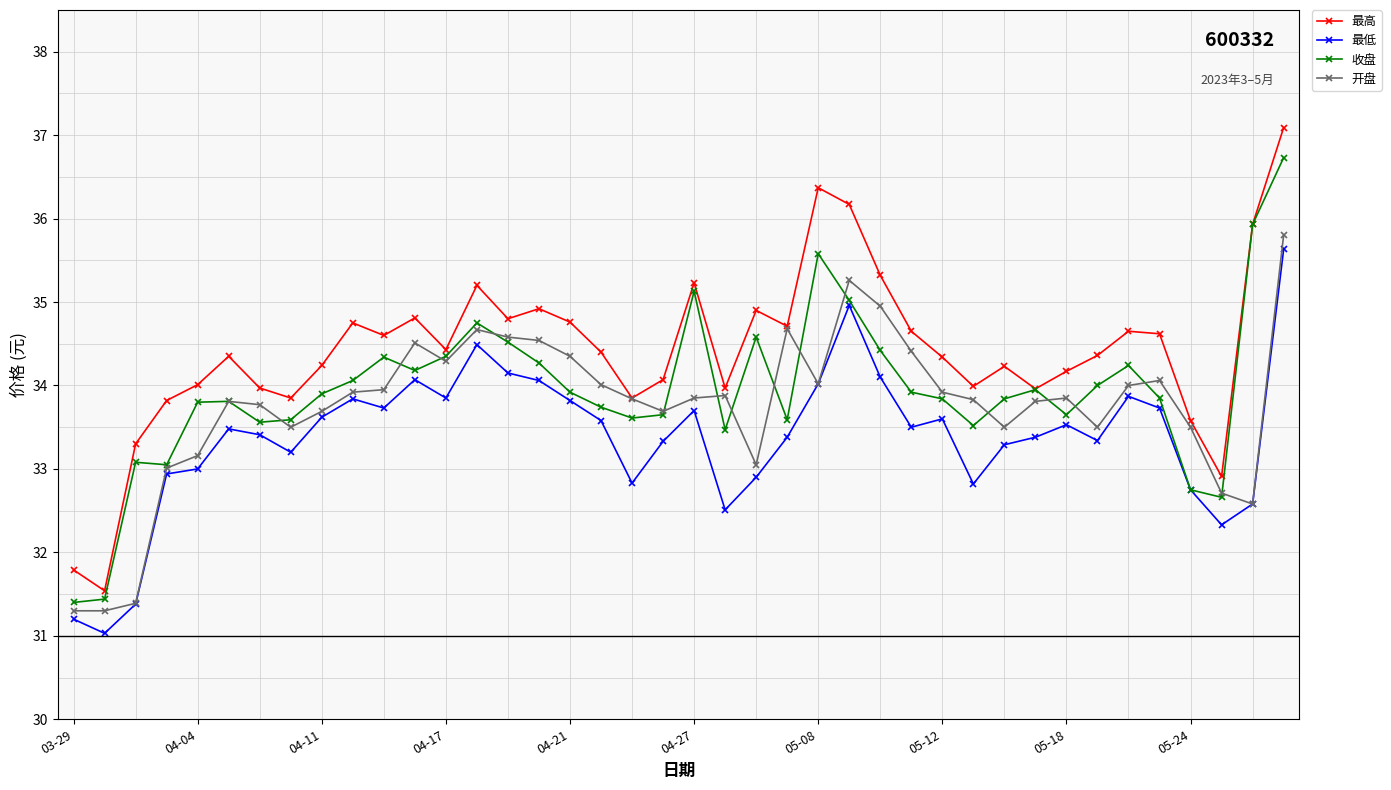

What is the difference between the maximum and minimum values in the 最低 series?

4.6